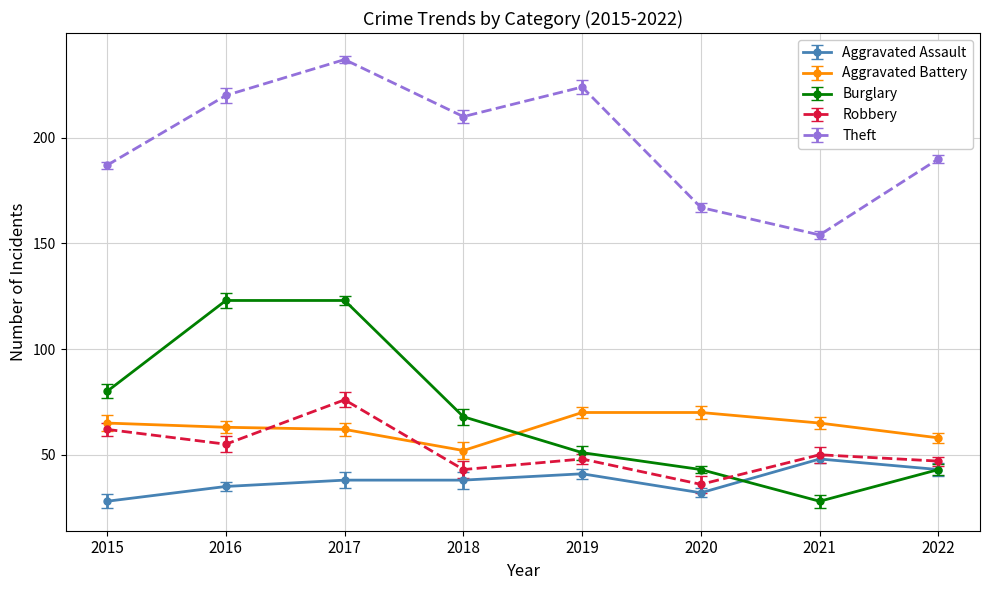

How many data points in Robbery are above 50?

3